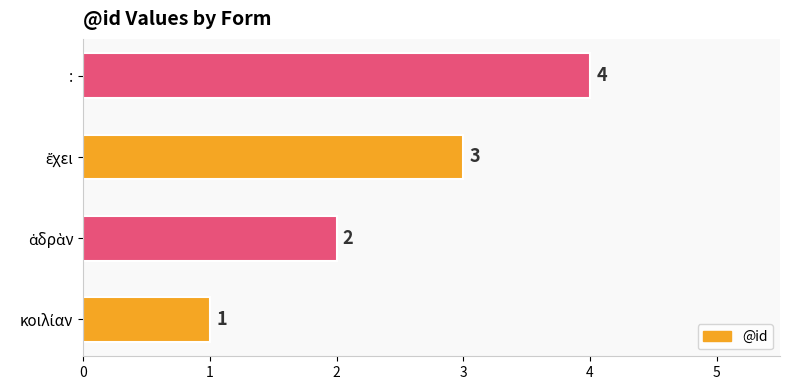

What is the sum of all values?

10